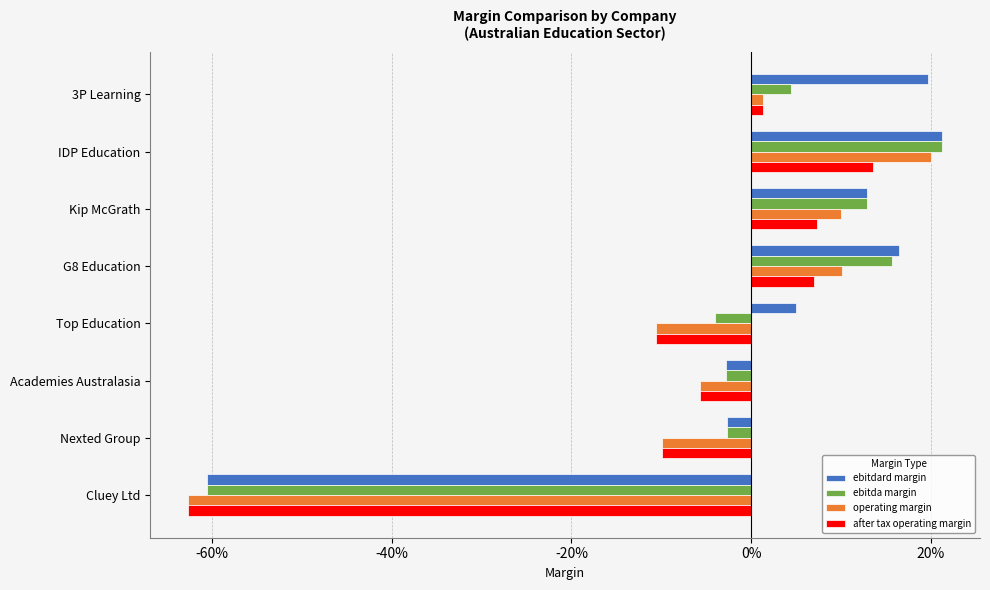

At which label is after tax operating margin closest to 0?

3P Learning